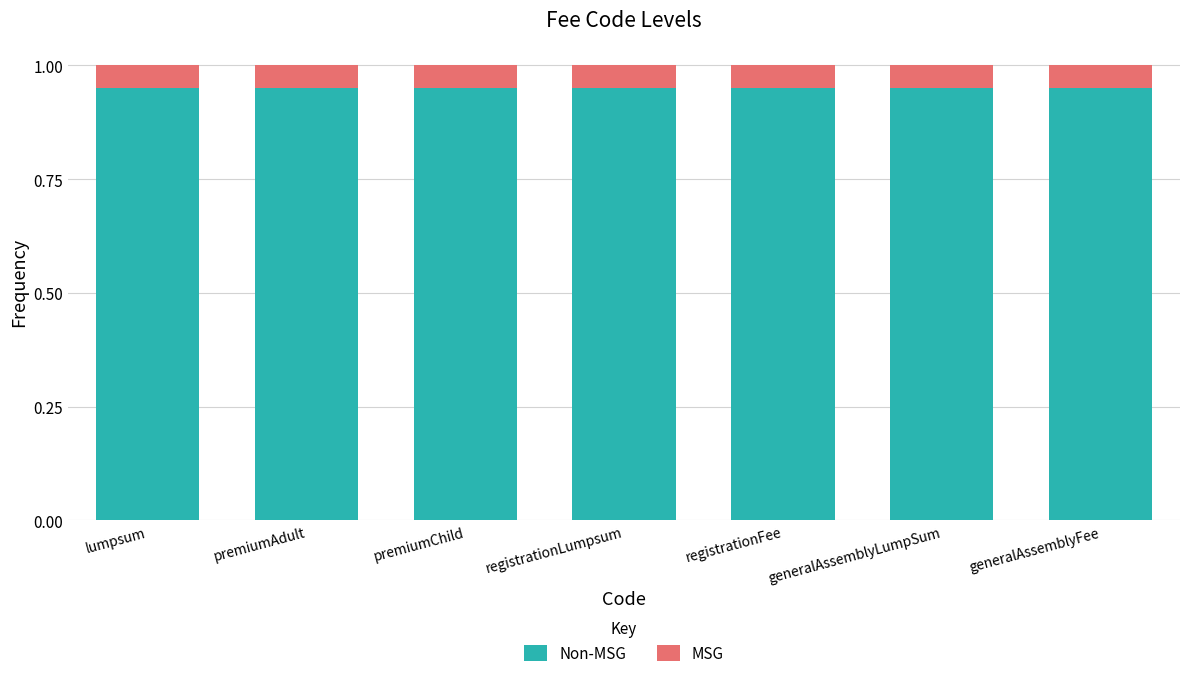

How many bars are there in total?

7